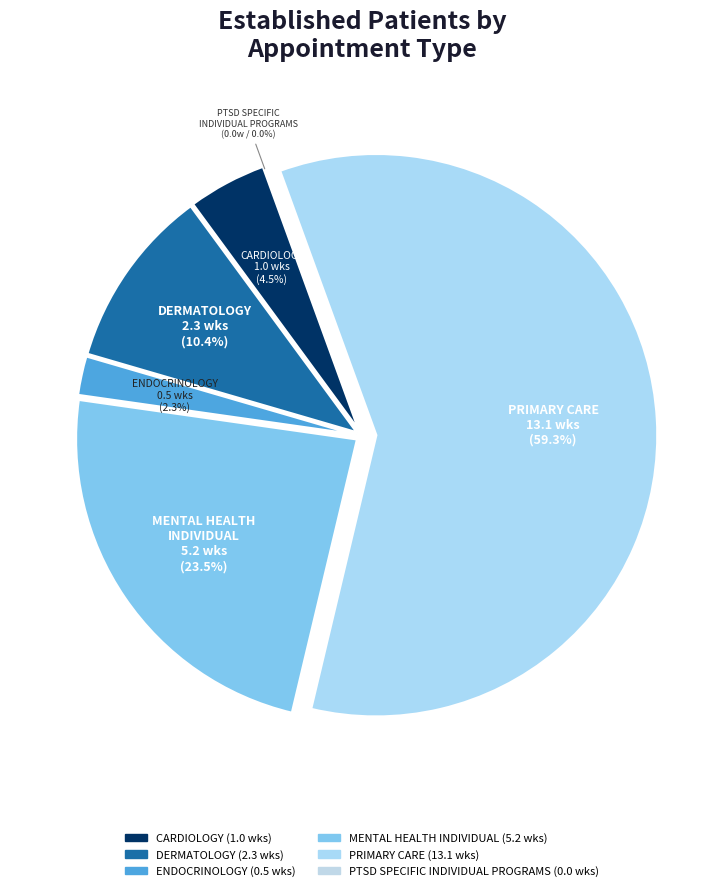

What is the largest slice in the pie chart?

PRIMARY CARE